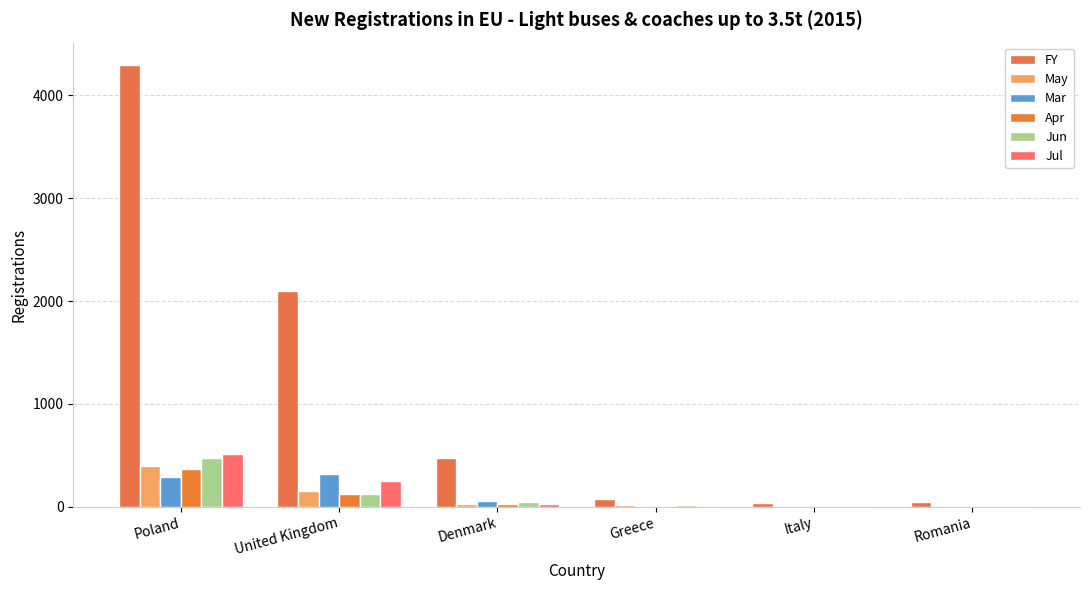

Which series has the largest total across all categories?

FY